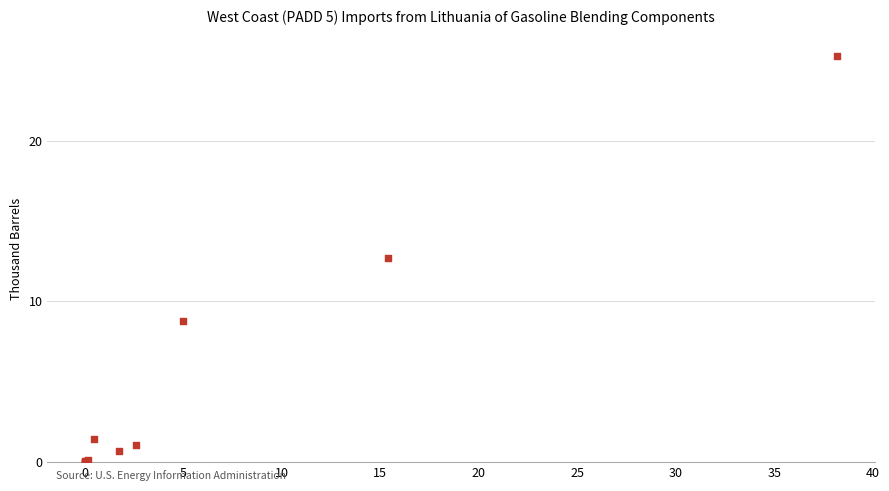

What Y value in the scatter plot is closest to 12?

12.7